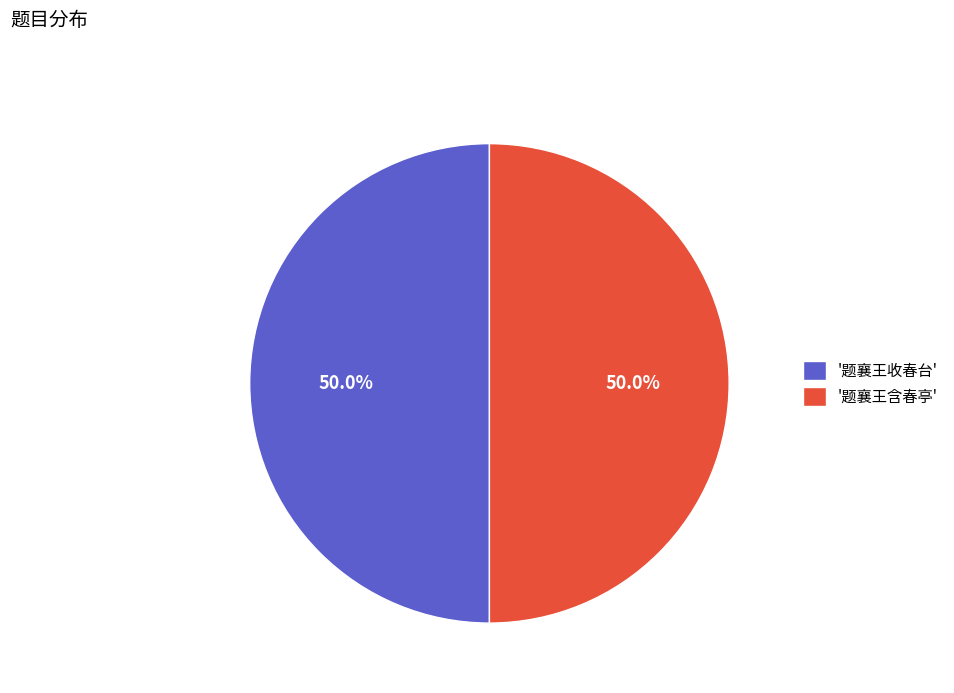

Approximately how many times larger is the value at '题襄王含春亭' compared to '题襄王收春台'?

1.0